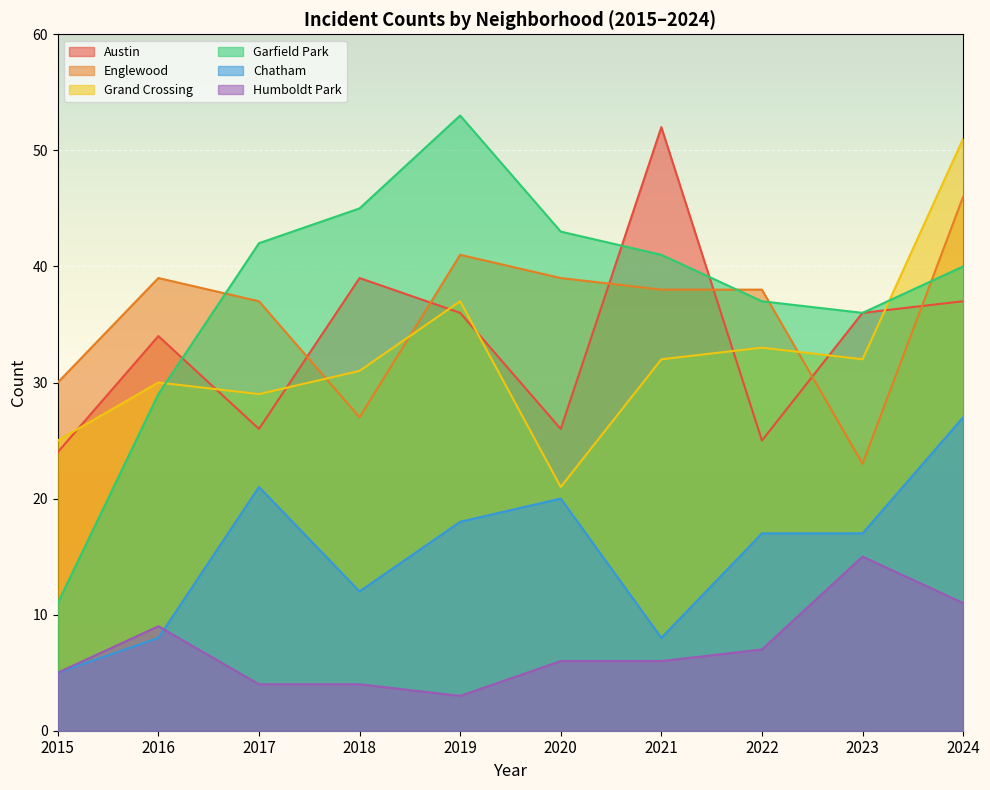

What is the minimum value shown in the chart?

3